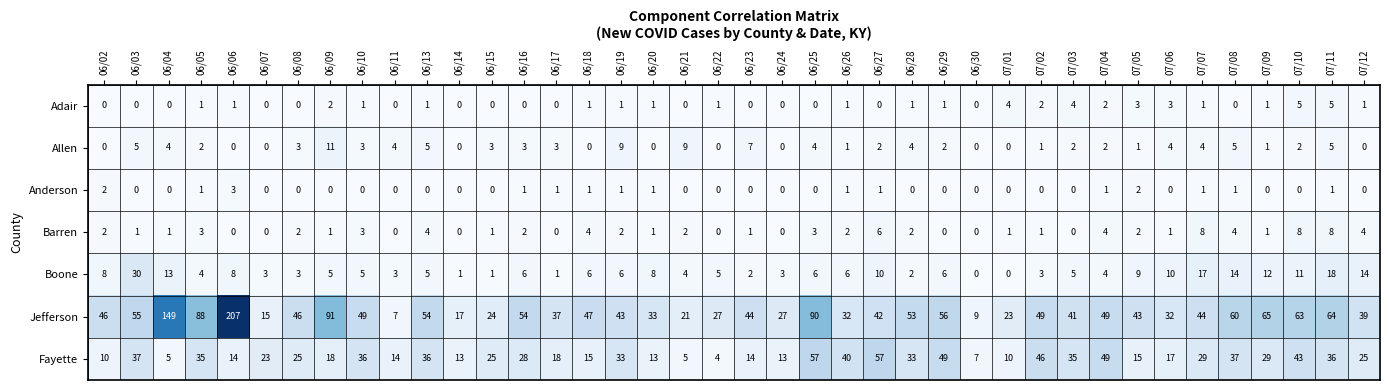

What is the average value of the Jefferson series?

51